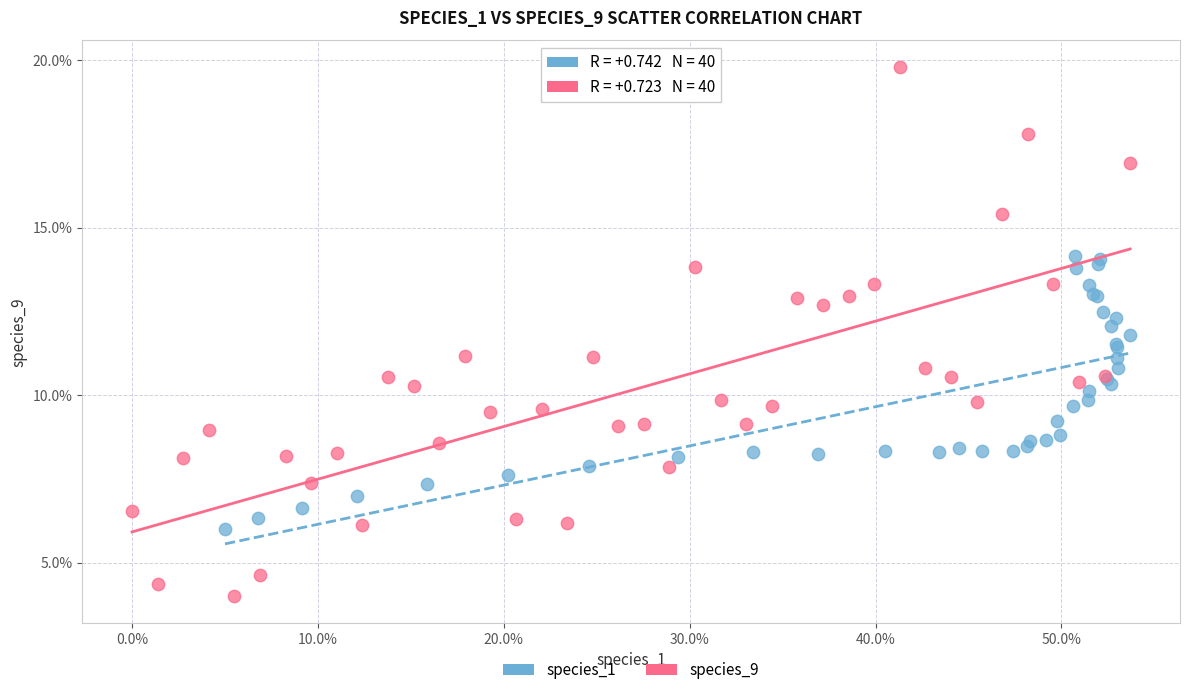

What are all the series names shown in the legend?

species_1, species_9